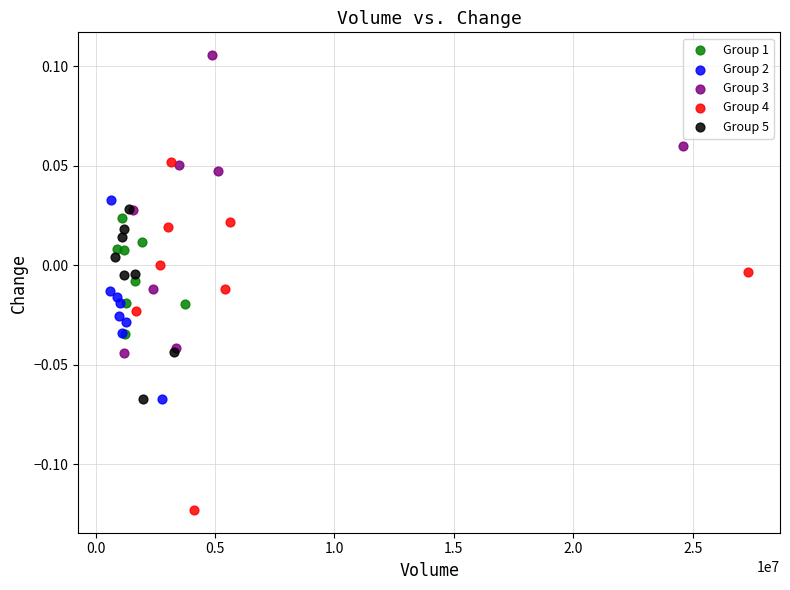

Which series contains the highest Y value?

Group 3